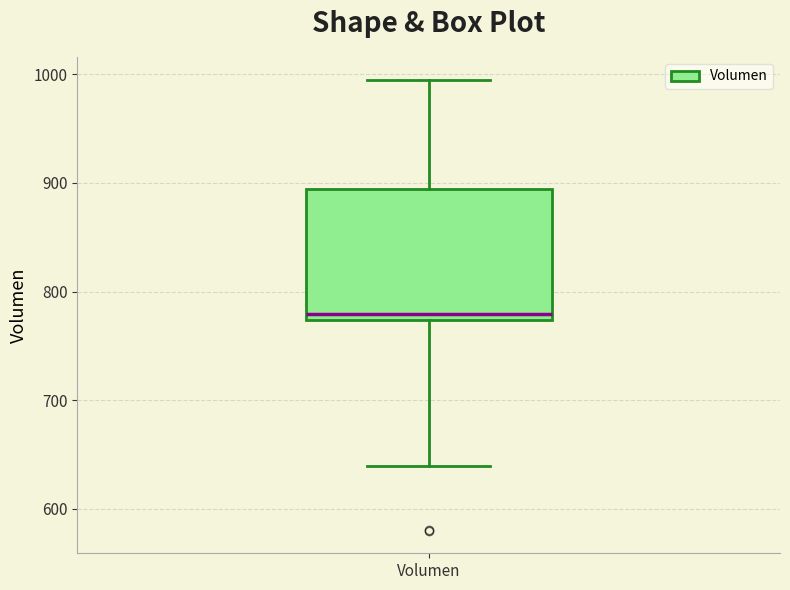

Where is the upper edge of the box for Volumen on the y-axis? The values are not printed on the chart, so give them approximately, as read against the axis.

890